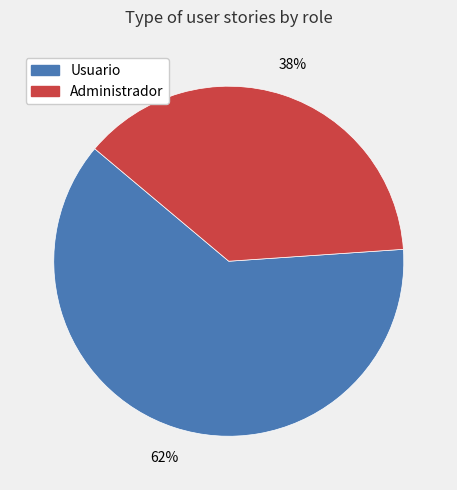

To the nearest percent, what is the difference between the largest and smallest slice percentages?

24%